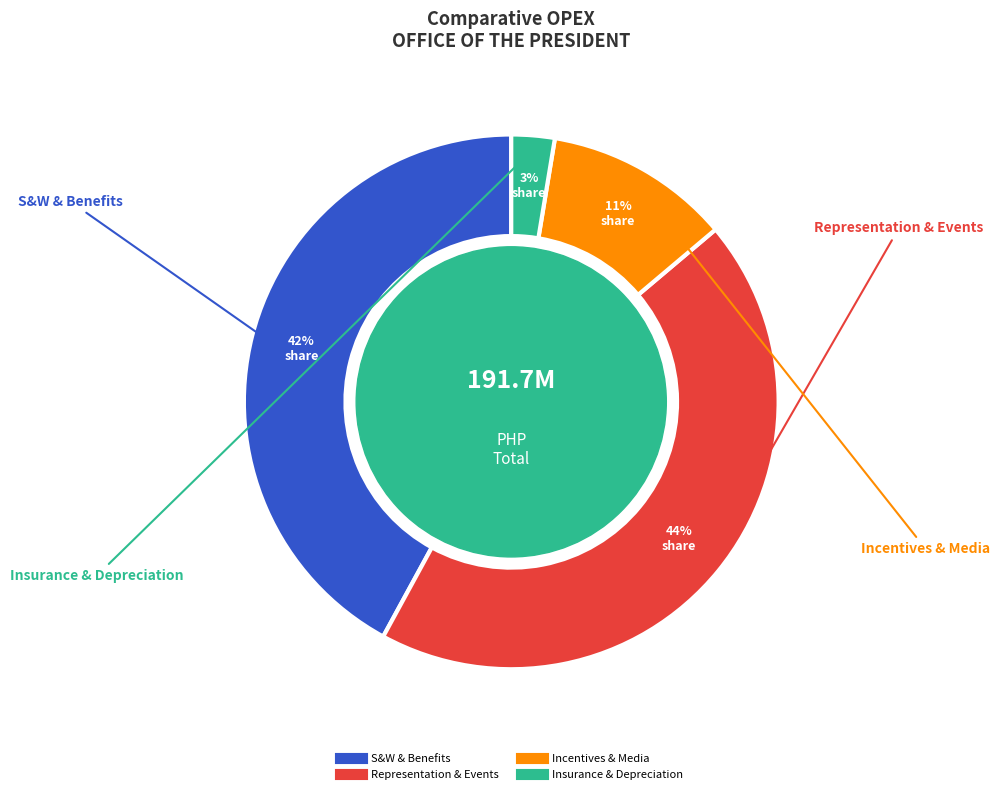

To the nearest percent, what is the difference between the largest and smallest slice percentages?

41%